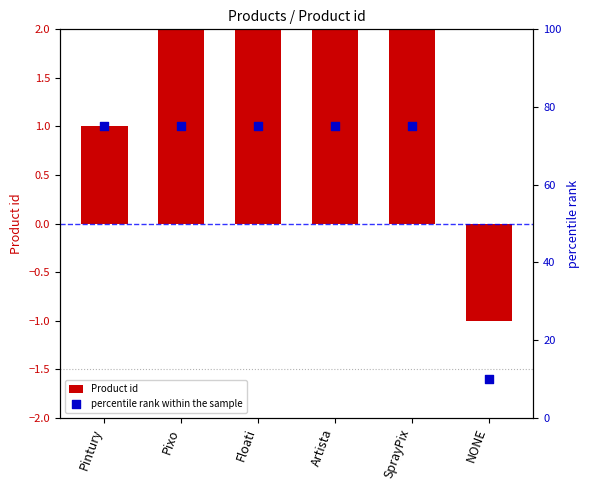

Which series reaches the minimum Y coordinate?

Product id